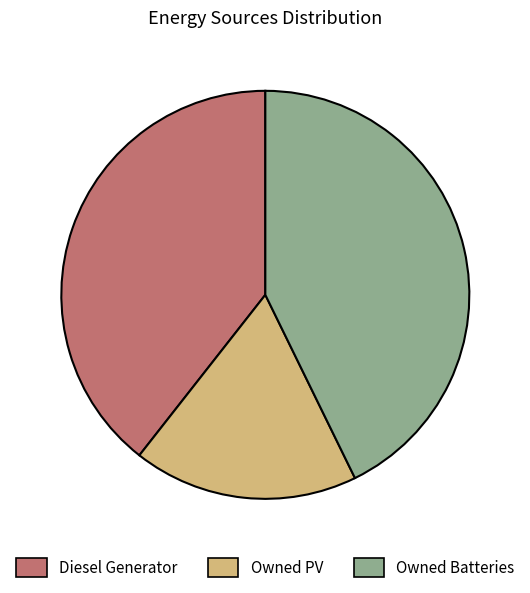

Rank the categories by value from highest to lowest.

Owned Batteries, Diesel Generator, Owned PV